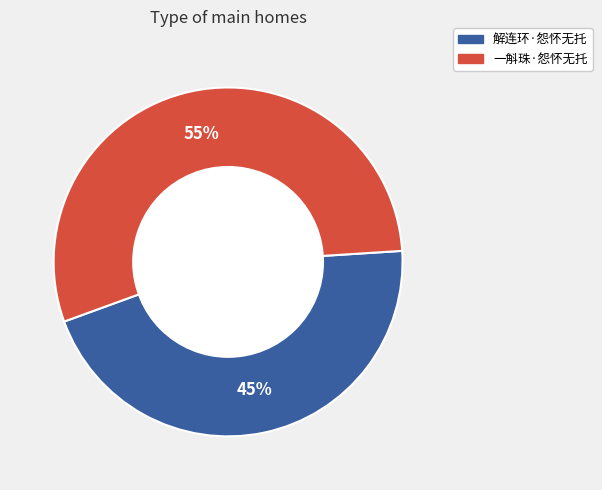

True or false: 解连环·怨怀无托 accounts for 45% of the total.

True